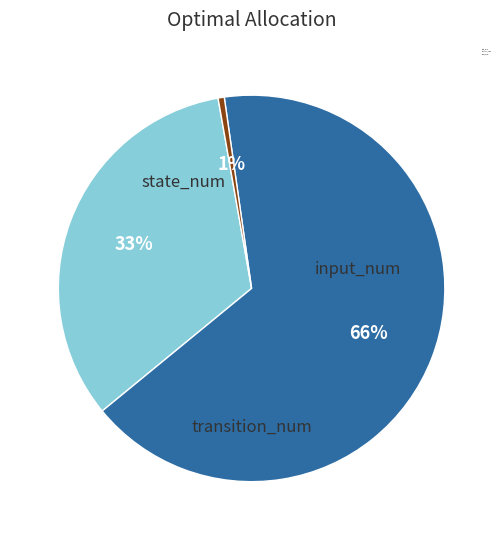

Combined, do state_num and transition_num account for over 50%?

Yes